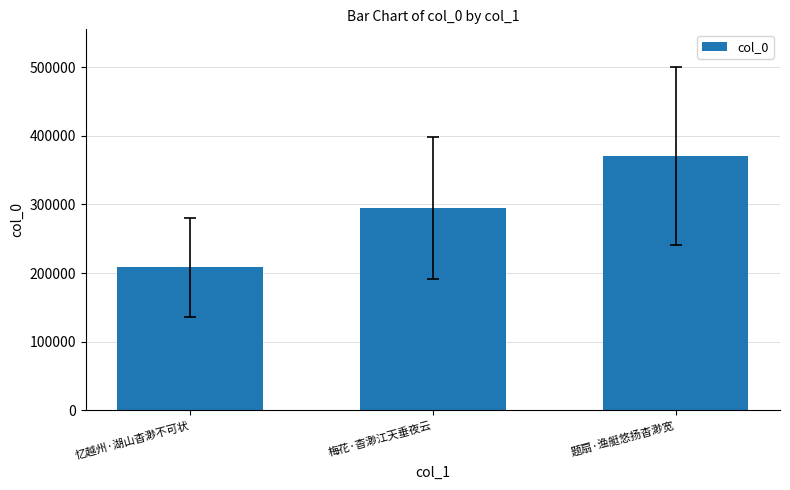

What is the approximate value at 忆越州·湖山杳渺不可状?

208064